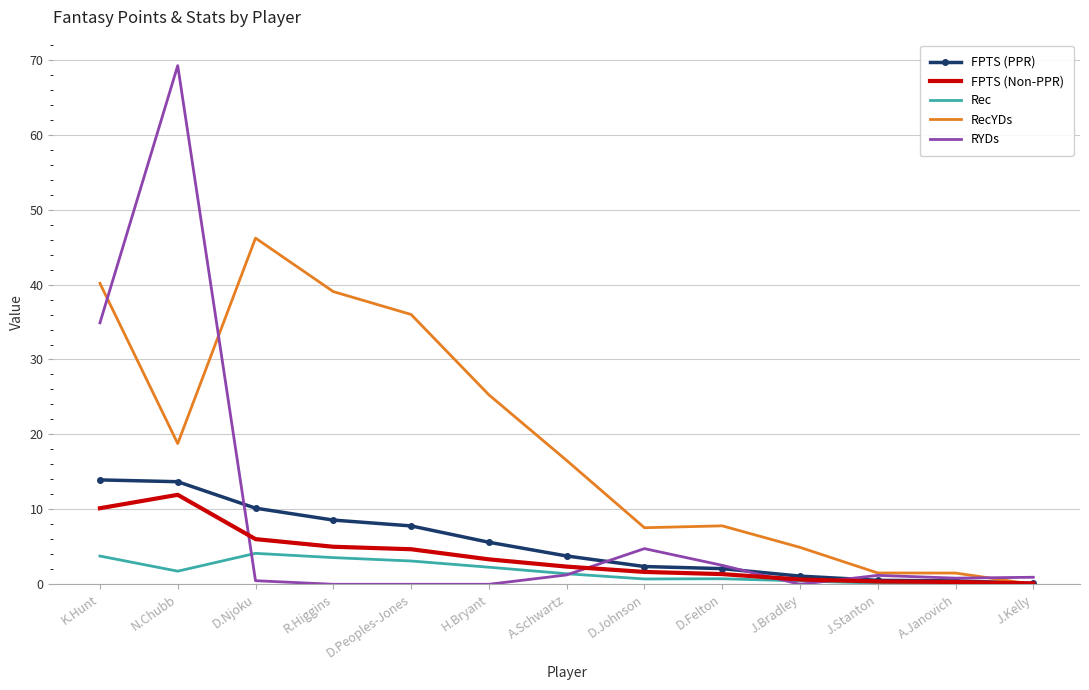

At which category is the sum across all series the highest?

N.Chubb